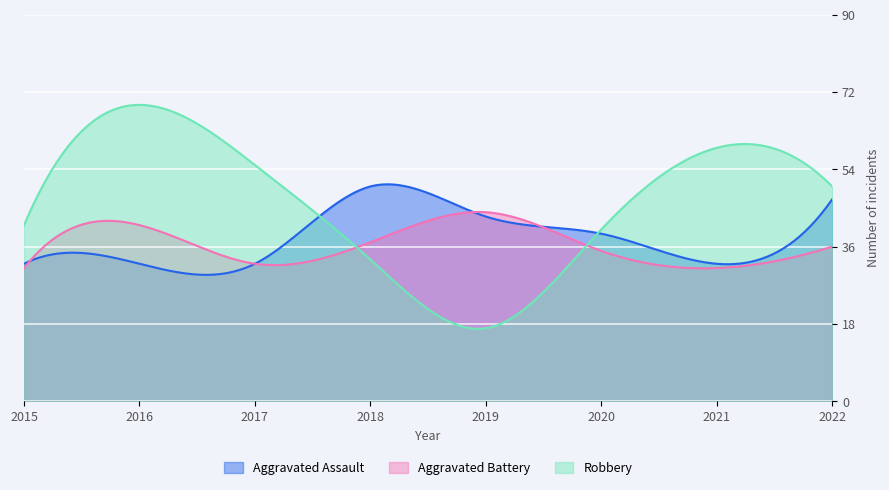

Rank the series at 2016 from highest to lowest value.

Robbery, Aggravated Battery, Aggravated Assault